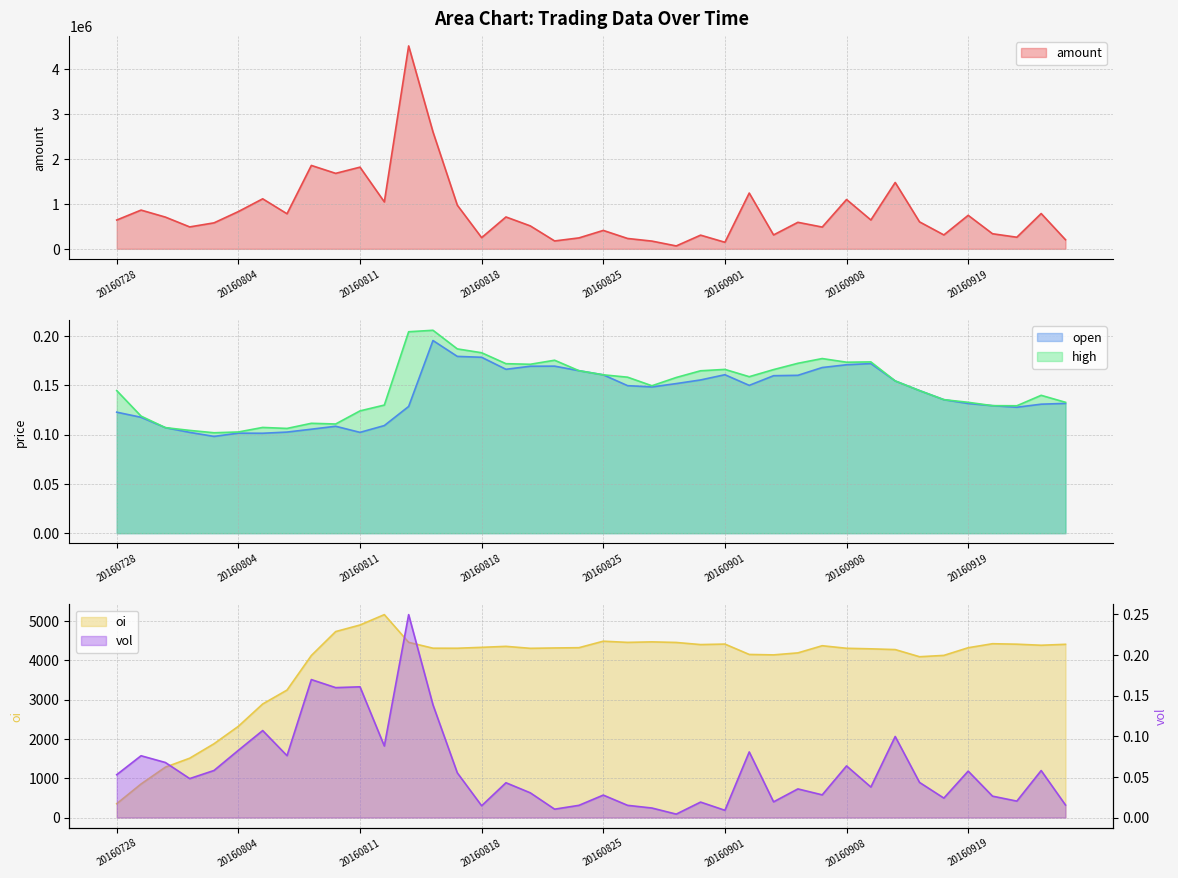

Between 20160805 and 20160822, which series saw the biggest shift?

amount